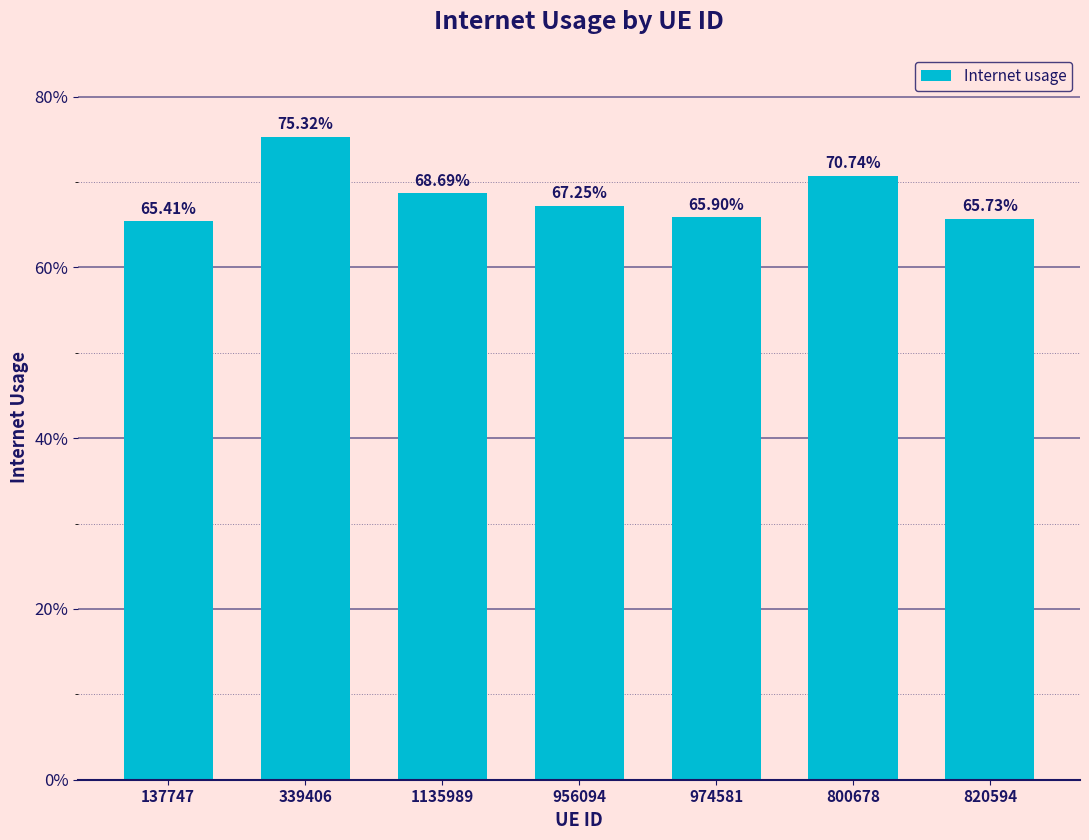

Does the chart contain any negative values?

No